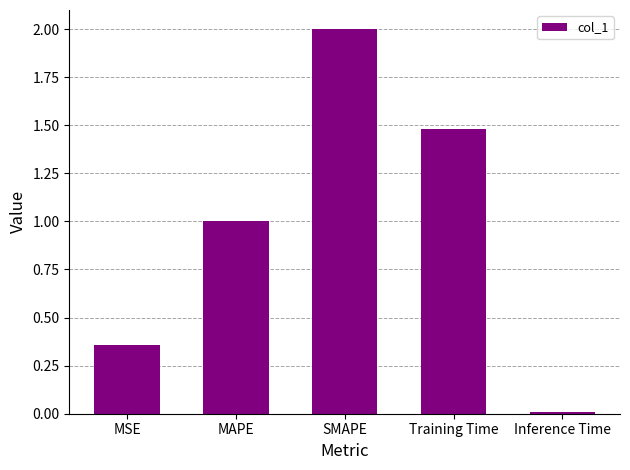

The chart shows a value of 0.5 at MSE. True or false?

False